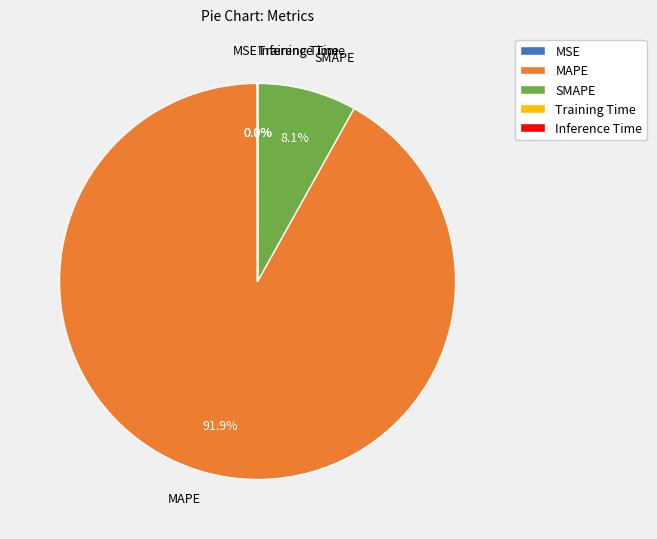

To the nearest percent, what portion does MAPE represent?

92%